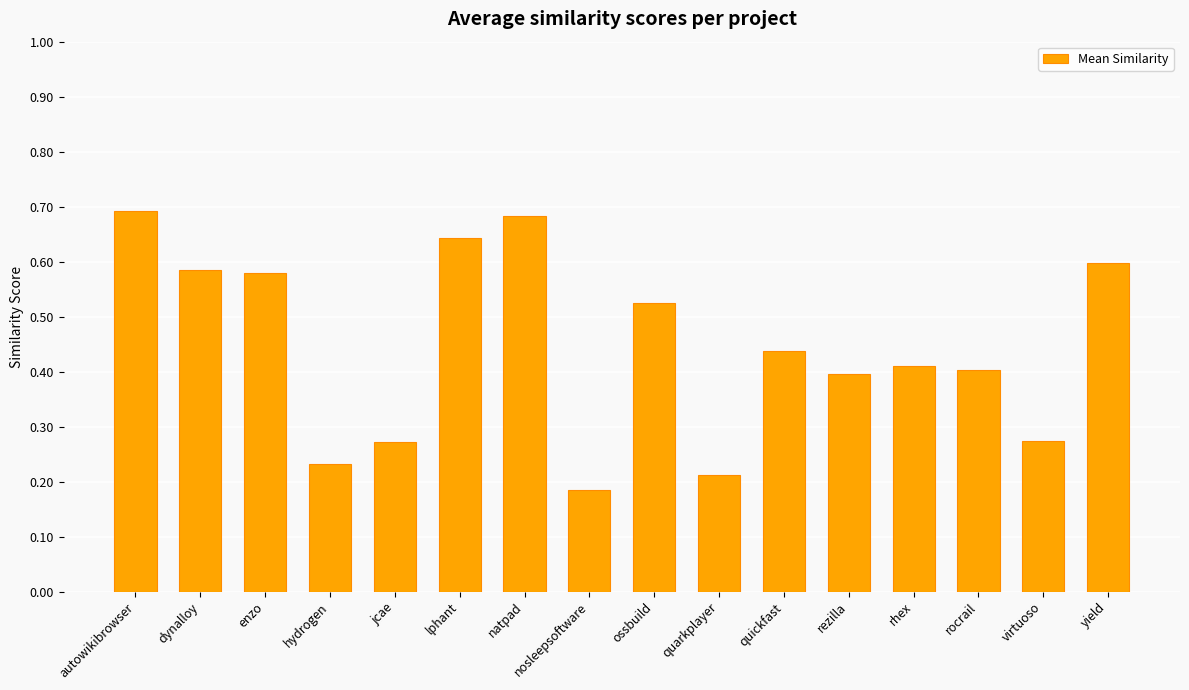

How many values are between 0 and 1?

16